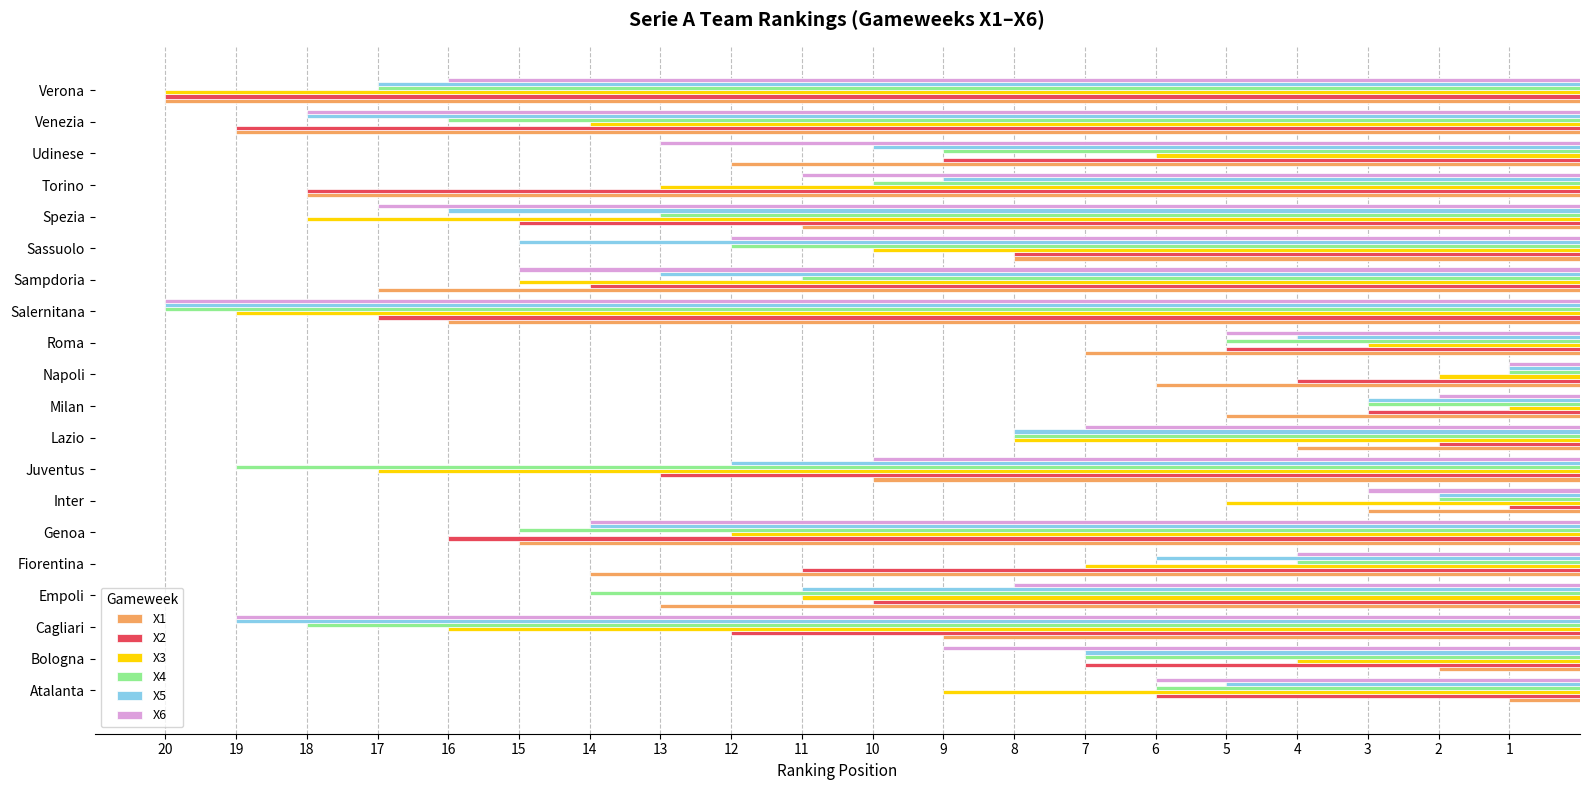

List the labels in order of X5 value, largest first.

Salernitana, Cagliari, Venezia, Verona, Spezia, Sassuolo, Genoa, Sampdoria, Juventus, Empoli, Udinese, Torino, Lazio, Bologna, Fiorentina, Atalanta, Roma, Milan, Inter, Napoli